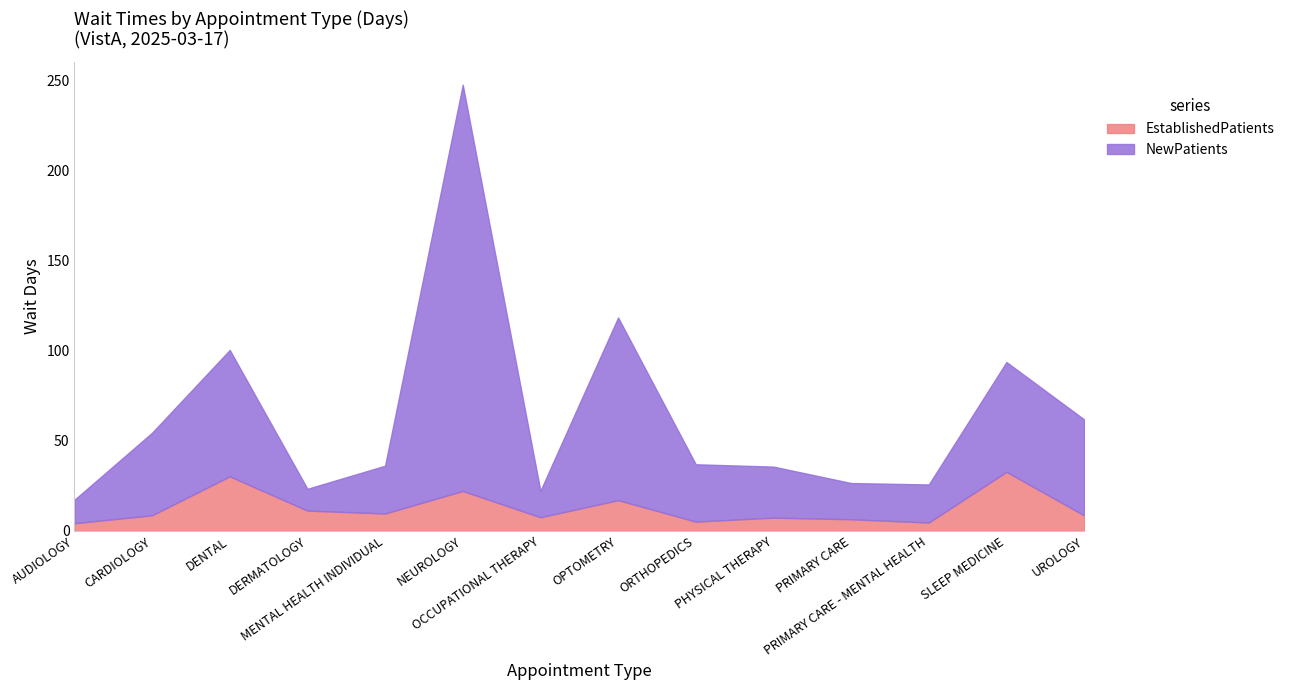

What is the label of the 7th point from the right?

OPTOMETRY